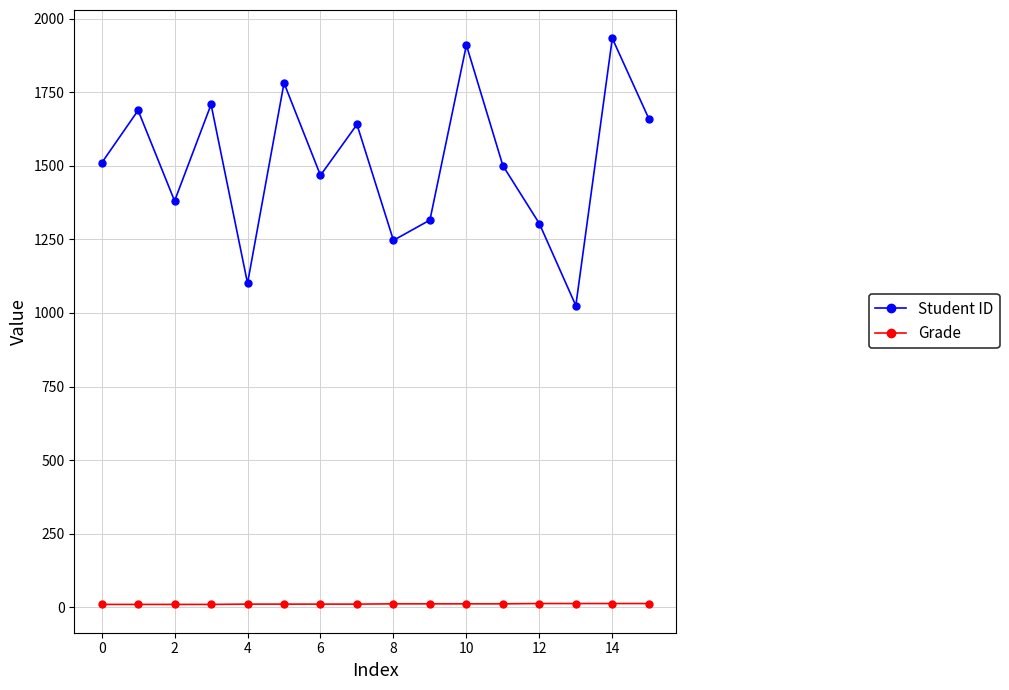

Which series has the widest spread of values?

Student ID